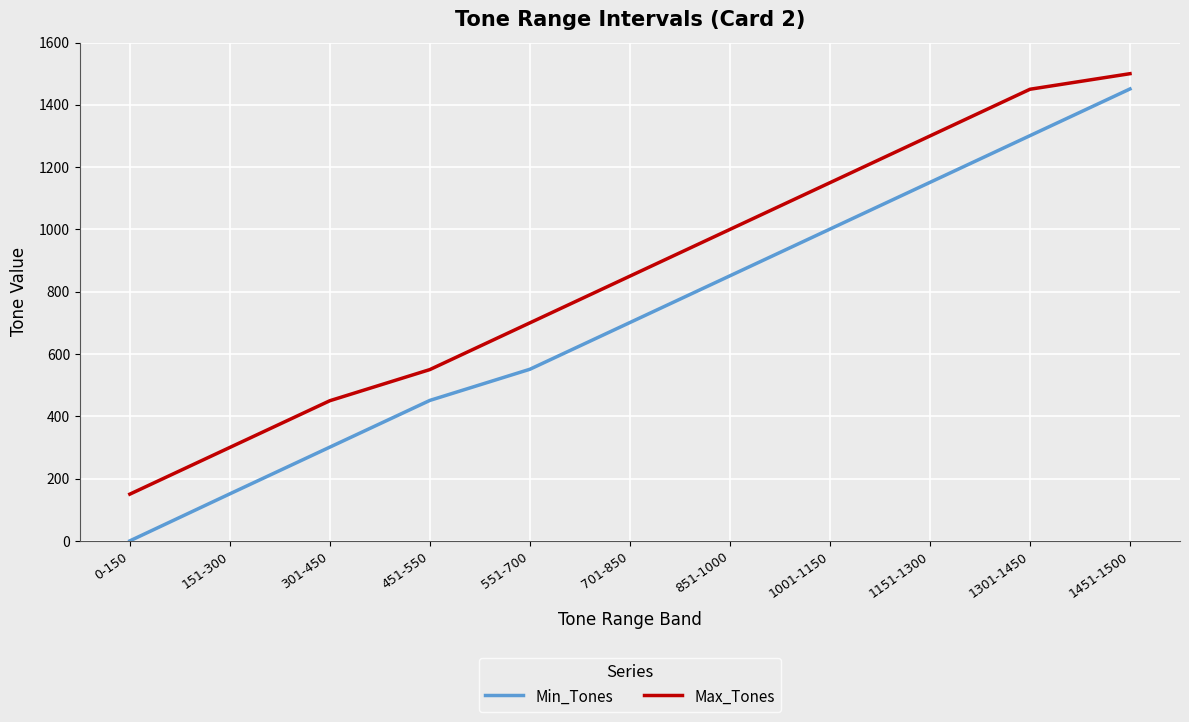

Which category has the highest value across all series?

1451-1500